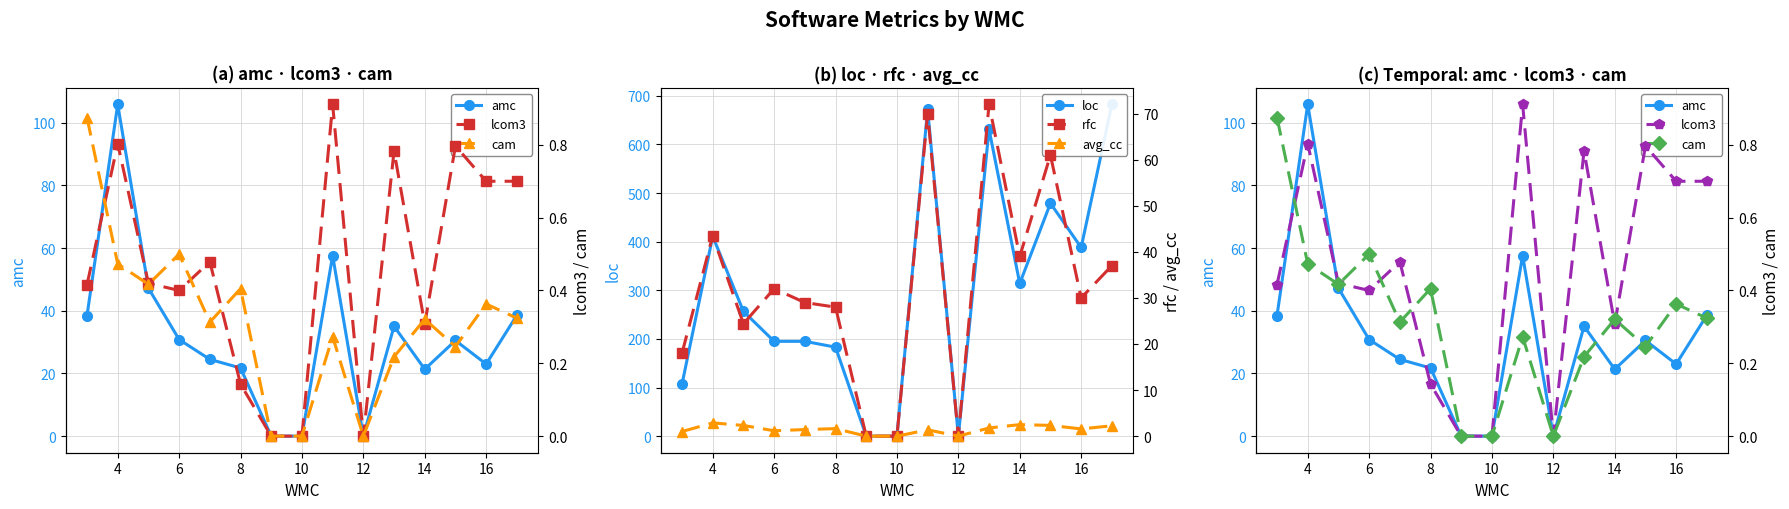

Does the chart display data point markers on the line(s)?

Yes